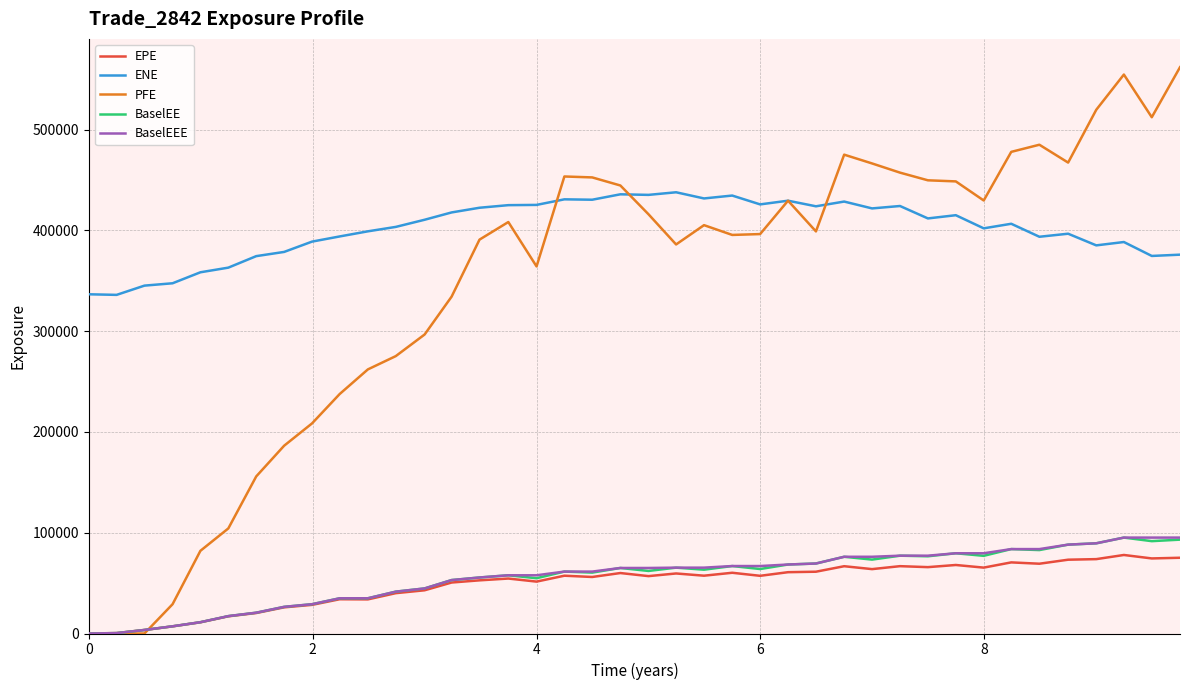

Count the number of categories in the chart.

40